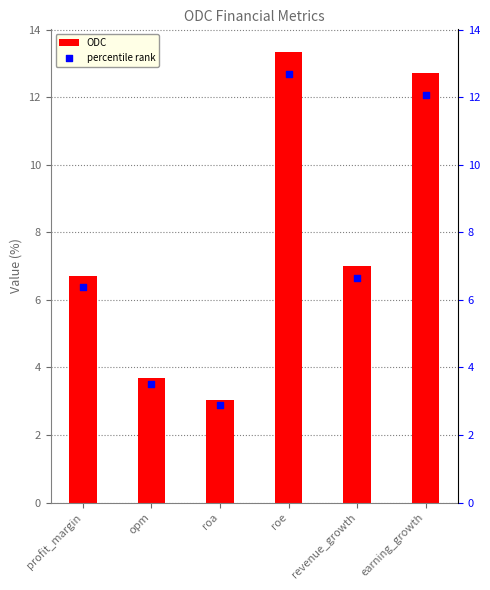

Is the value of percentile rank at opm greater than the value of ODC at earning_growth?

No